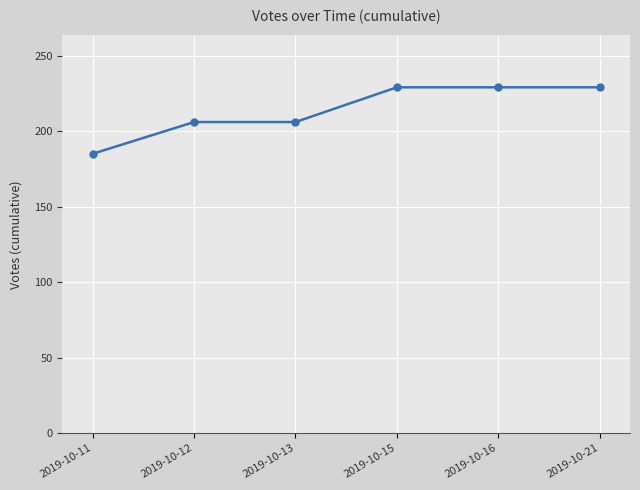

Does the chart display data point markers on the line(s)?

Yes